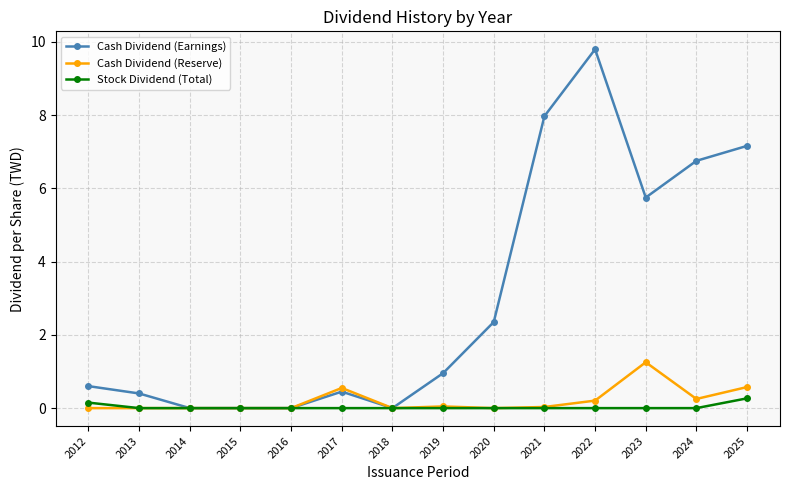

Rank the series at 2023 from highest to lowest value.

Cash Dividend (Earnings), Cash Dividend (Reserve), Stock Dividend (Total)